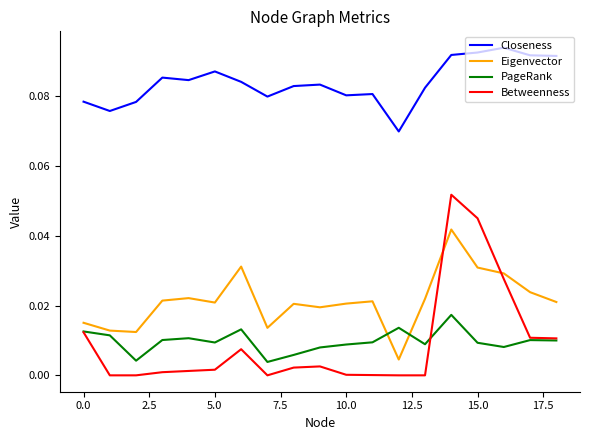

Which series has the largest total across all categories?

Closeness